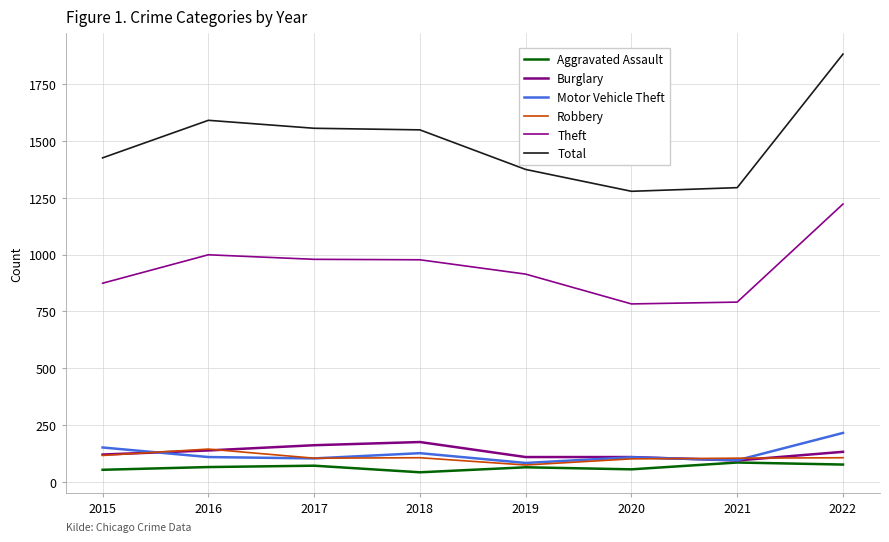

What is the difference between the maximum and minimum values in the Robbery series?

70